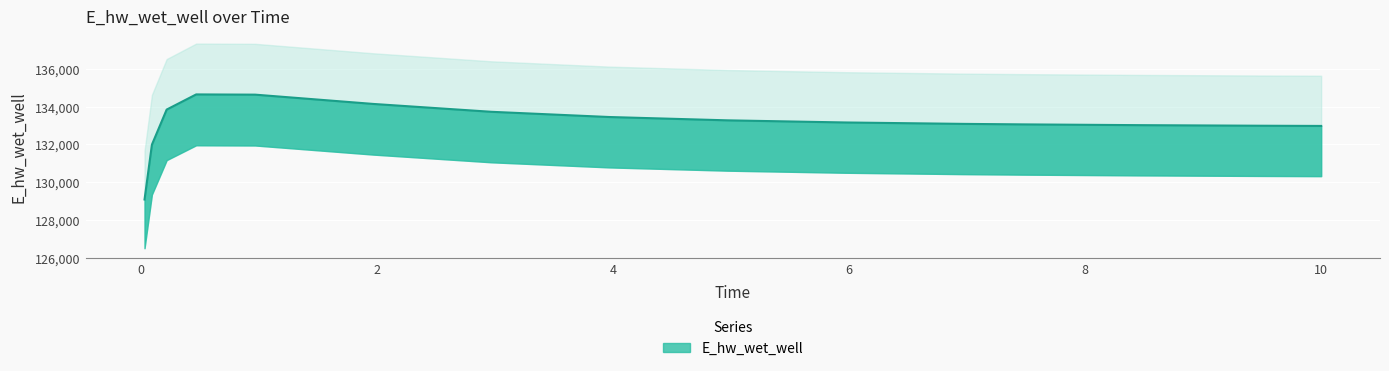

True or false: the data shows 203143.1 at 3.96875.

False